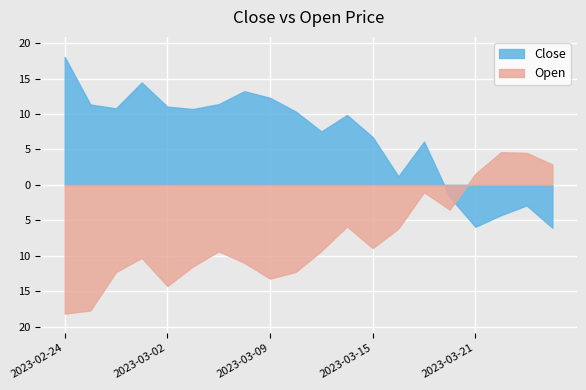

What is the label of the 12th point from the right?

2023-03-09